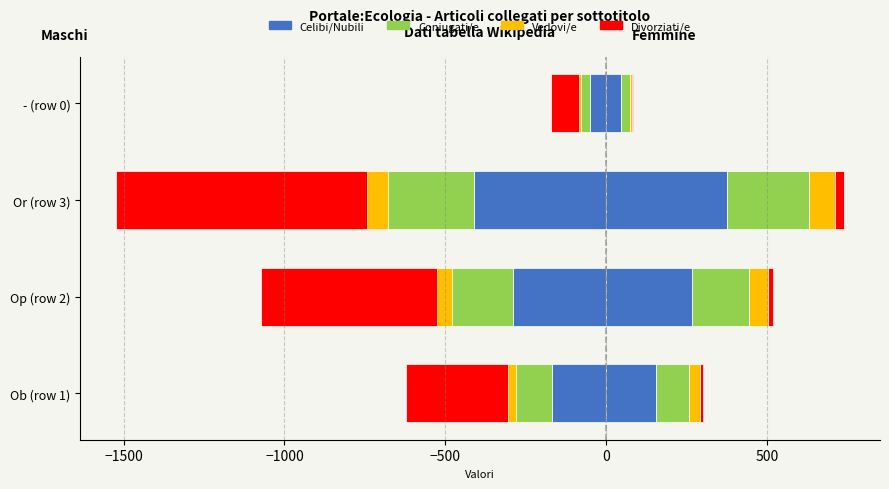

How many data points in Coniugati/e are above 178?

1